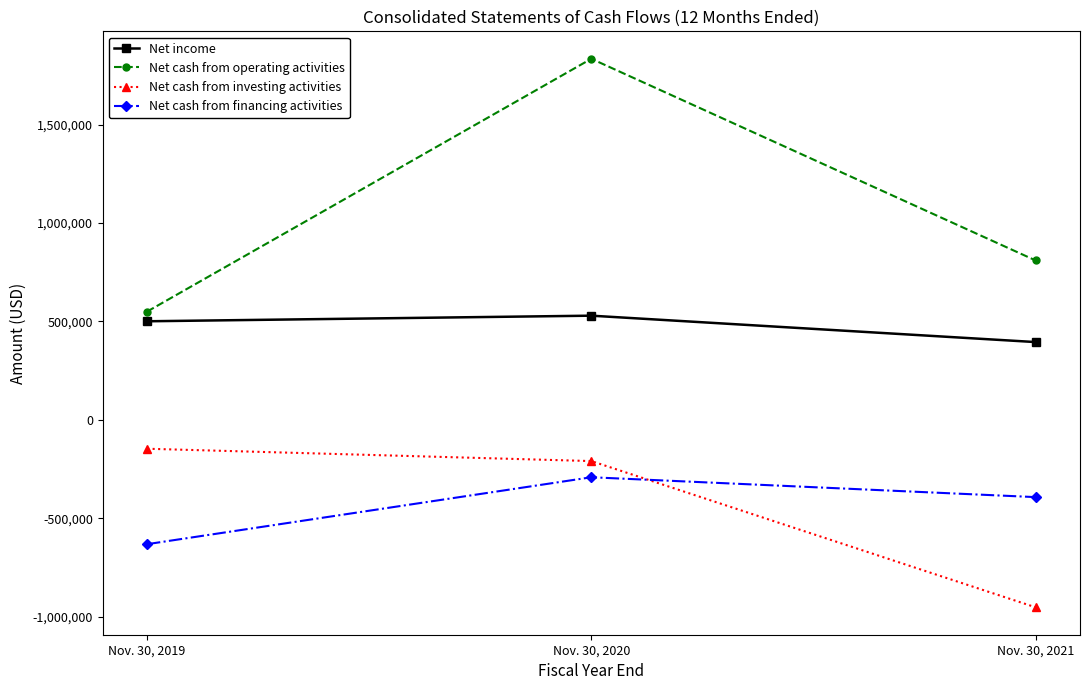

The Net income series shows 395069 at Nov. 30, 2021. True or false?

True